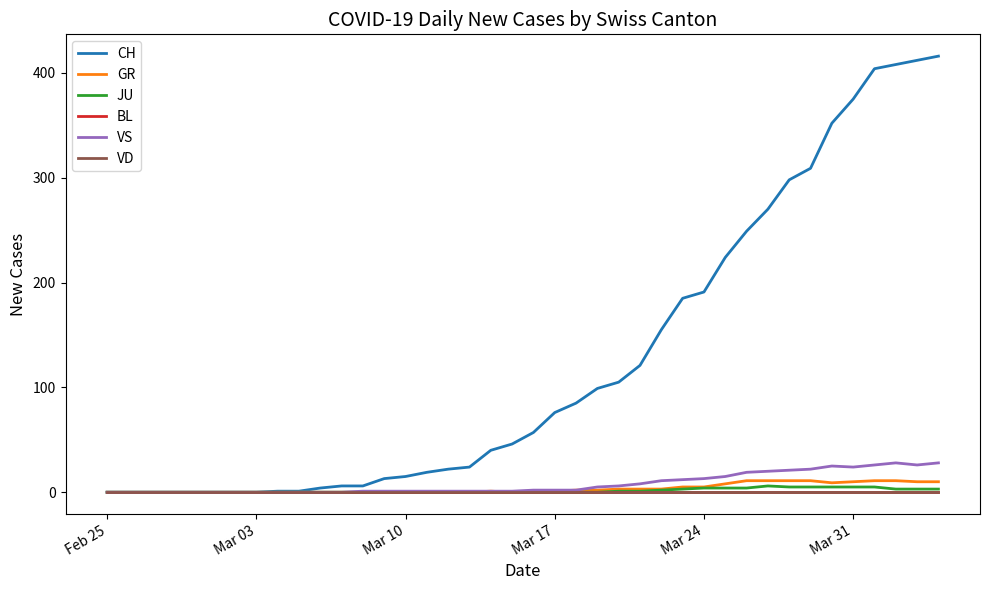

What is the maximum value shown in the chart?

416